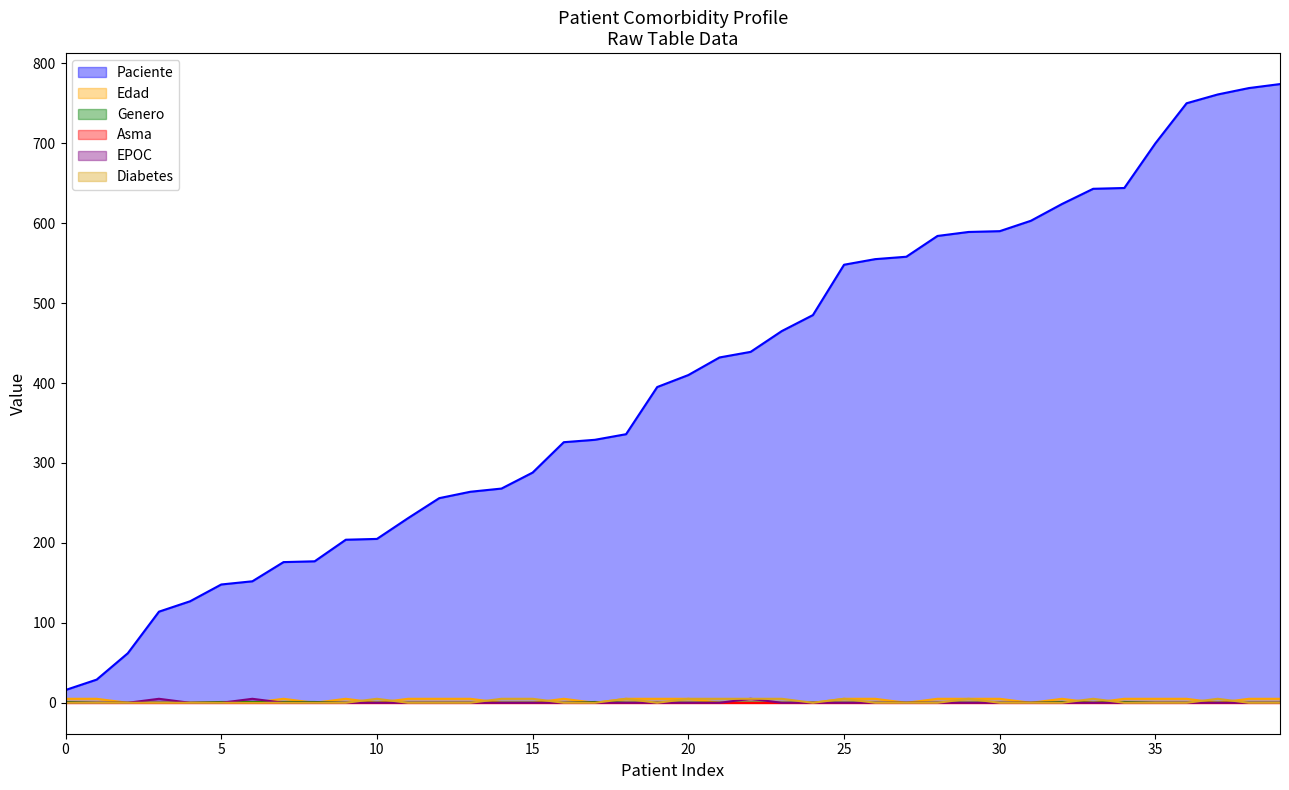

What is the value of the Paciente point at the 7th from the left?

152